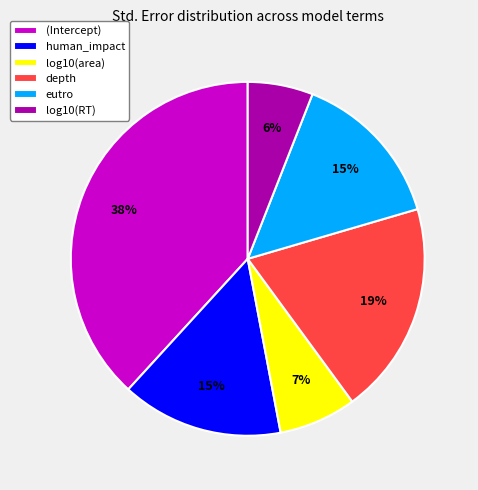

Do log10(RT) and log10(area) together represent more than half of the pie?

No